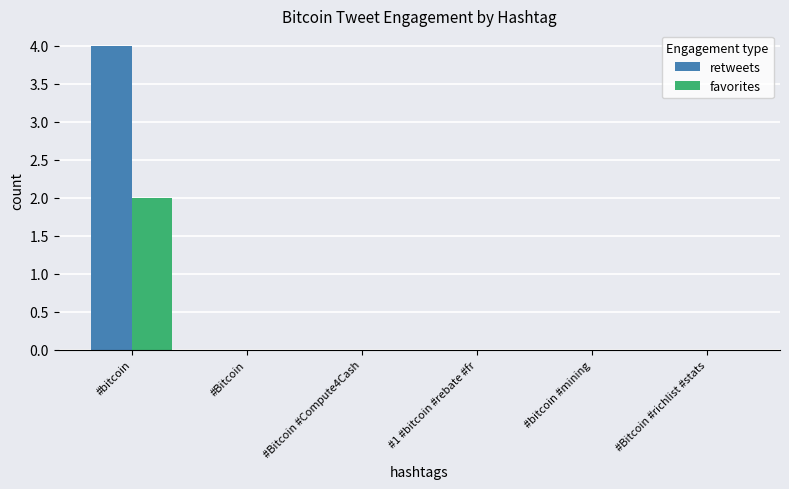

Which series has the largest total across all categories?

retweets